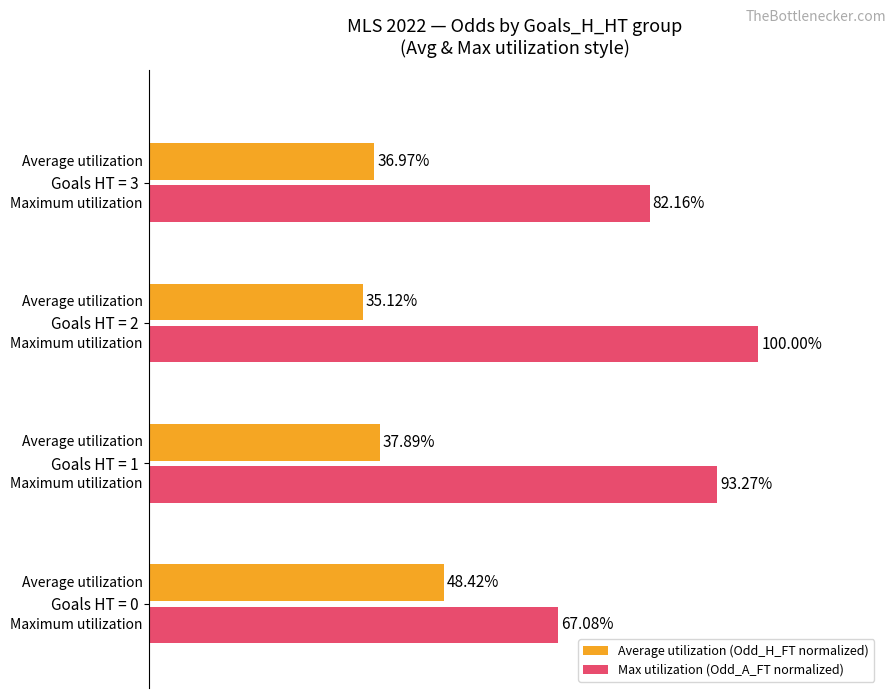

Which series has the largest total across all categories?

Max utilization (Odd_A_FT normalized)